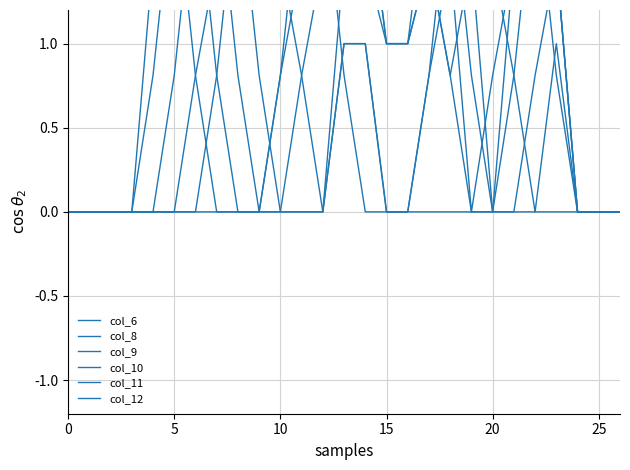

The col_12 series shows 0.8 at 6. True or false?

True